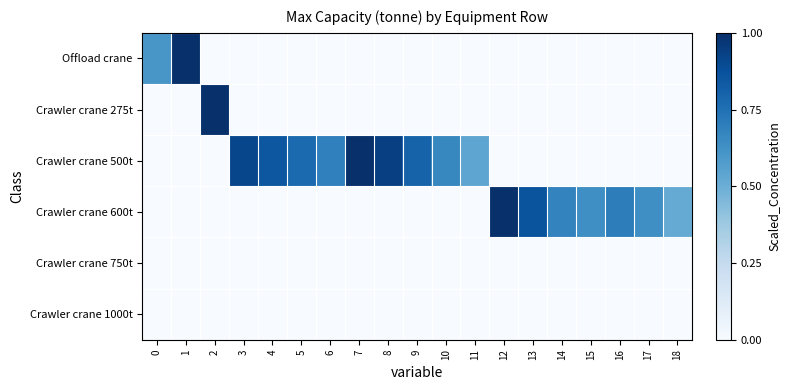

Reading left to right, what are all the values shown in this chart?

Offload crane: 0=0.6	1=1.0	2=0.0	3=0.0	4=0.0	5=0.0	6=0.0	7=0.0	8=0.0	9=0.0	10=0.0	11=0.0	12=0.0	13=0.0	14=0.0	15=0.0	16=0.0	17=0.0	18=0.0
Crawler crane 275t: 0=0.0	1=0.0	2=1.0	3=0.0	4=0.0	5=0.0	6=0.0	7=0.0	8=0.0	9=0.0	10=0.0	11=0.0	12=0.0	13=0.0	14=0.0	15=0.0	16=0.0	17=0.0	18=0.0
Crawler crane 500t: 0=0.0	1=0.0	2=0.0	3=0.9	4=0.8	5=0.8	6=0.7	7=1.0	8=0.9	9=0.8	10=0.7	11=0.5	12=0.0	13=0.0	14=0.0	15=0.0	16=0.0	17=0.0	18=0.0
Crawler crane 600t: 0=0.0	1=0.0	2=0.0	3=0.0	4=0.0	5=0.0	6=0.0	7=0.0	8=0.0	9=0.0	10=0.0	11=0.0	12=1.0	13=0.9	14=0.7	15=0.6	16=0.7	17=0.6	18=0.5
Crawler crane 750t: 0=0.0	1=0.0	2=0.0	3=0.0	4=0.0	5=0.0	6=0.0	7=0.0	8=0.0	9=0.0	10=0.0	11=0.0	12=0.0	13=0.0	14=0.0	15=0.0	16=0.0	17=0.0	18=0.0
Crawler crane 1000t: 0=0.0	1=0.0	2=0.0	3=0.0	4=0.0	5=0.0	6=0.0	7=0.0	8=0.0	9=0.0	10=0.0	11=0.0	12=0.0	13=0.0	14=0.0	15=0.0	16=0.0	17=0.0	18=0.0